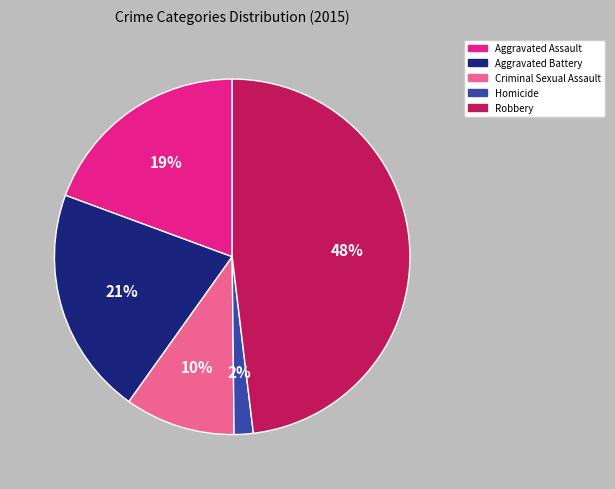

Is it true that Aggravated Assault is 6% of the pie?

False